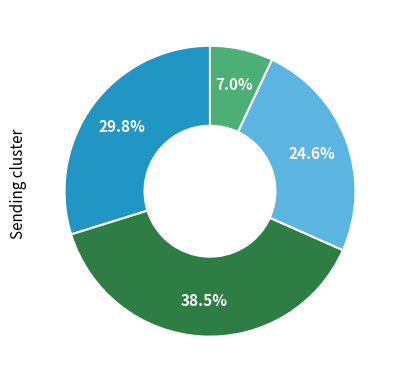

Is there any slice that represents more than half of the pie?

No